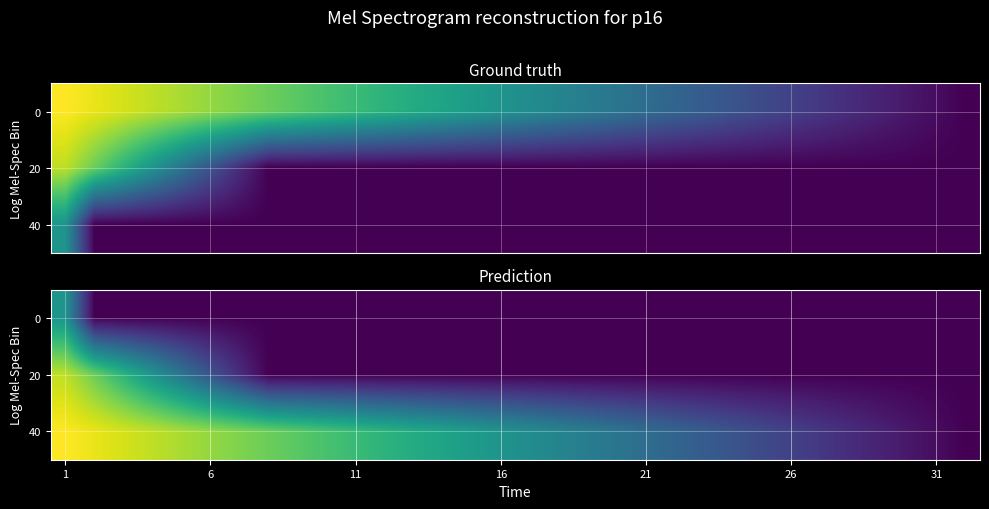

What is the total value across all series at 31?

58